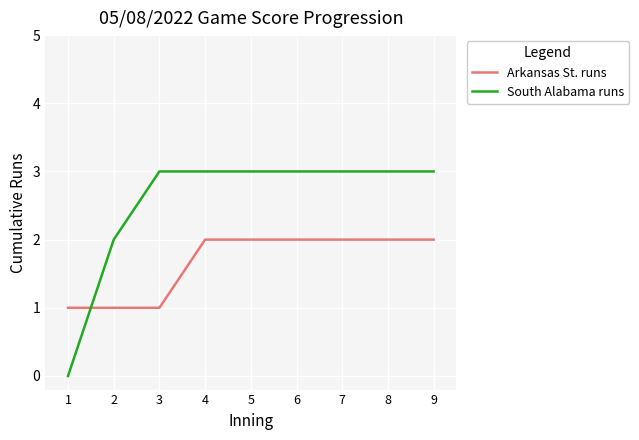

What is the total value across all series at 8?

5